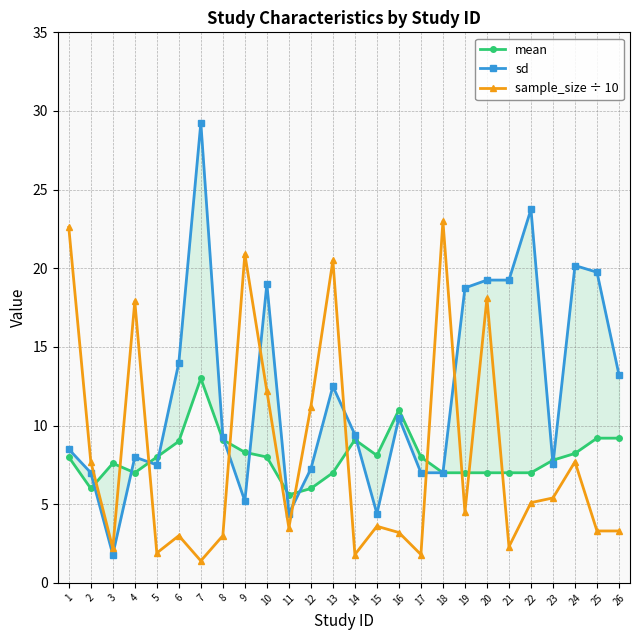

What is the total value across all series at 9?

34.4